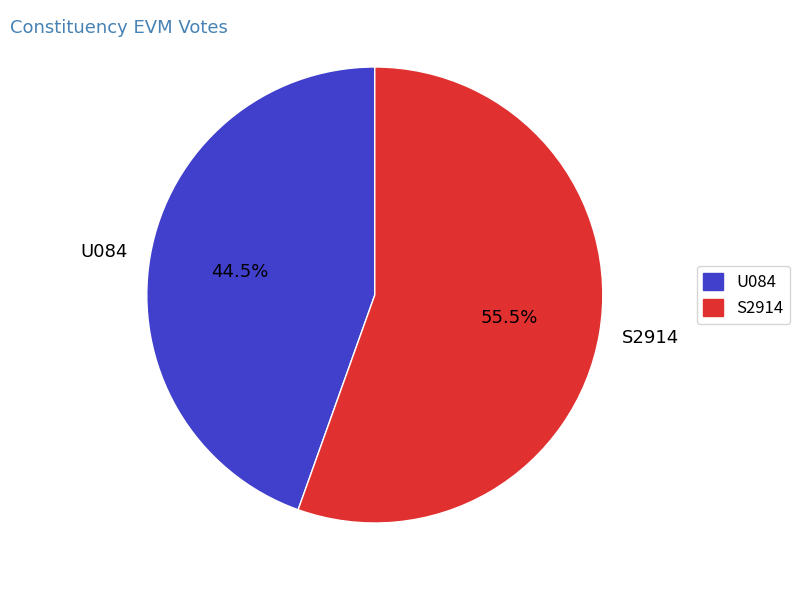

Combined, do S2914 and U084 account for over 50%?

Yes